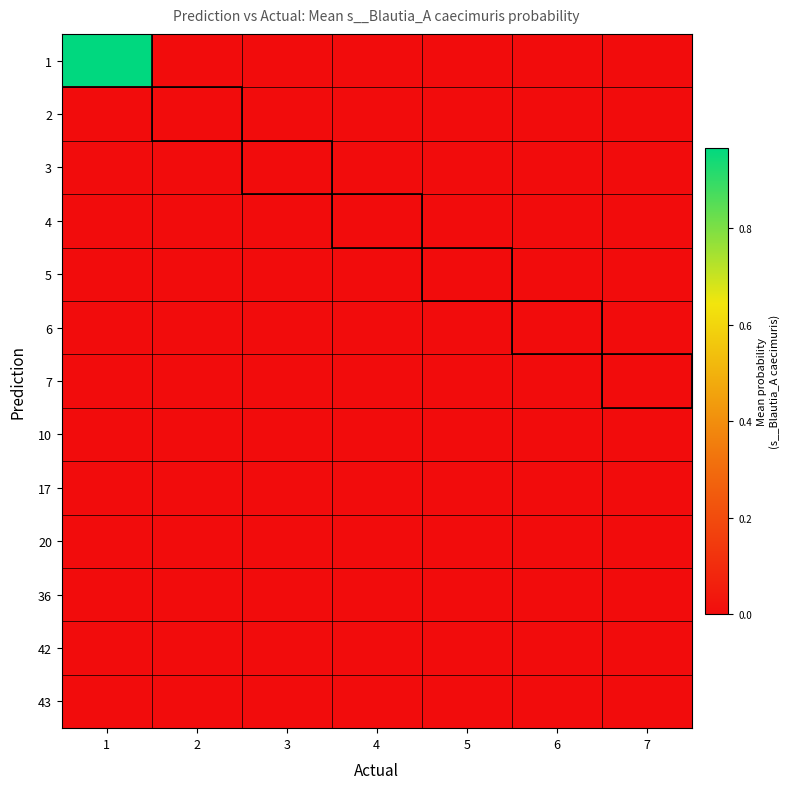

Which category has the lowest value across all series?

2